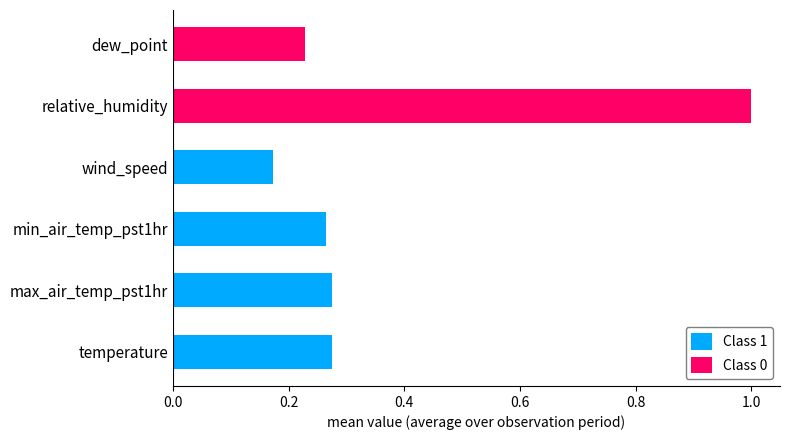

At which category is the sum across all series the highest?

relative_humidity